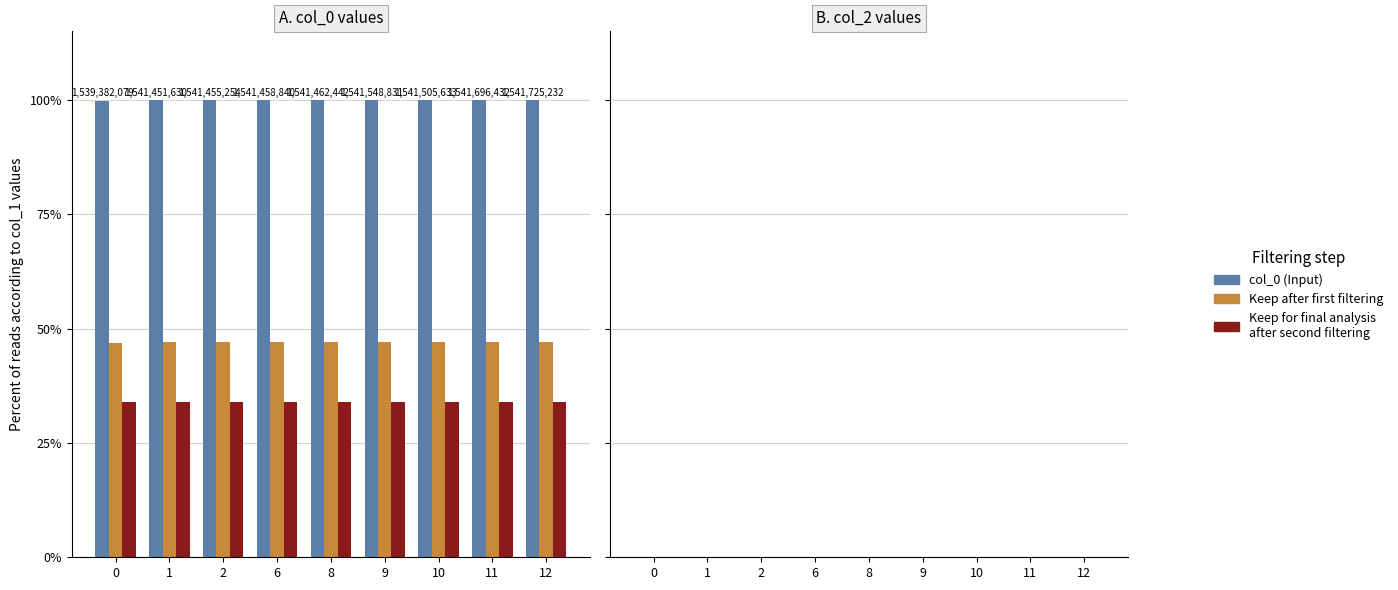

What is the maximum value shown in the chart?

100.0